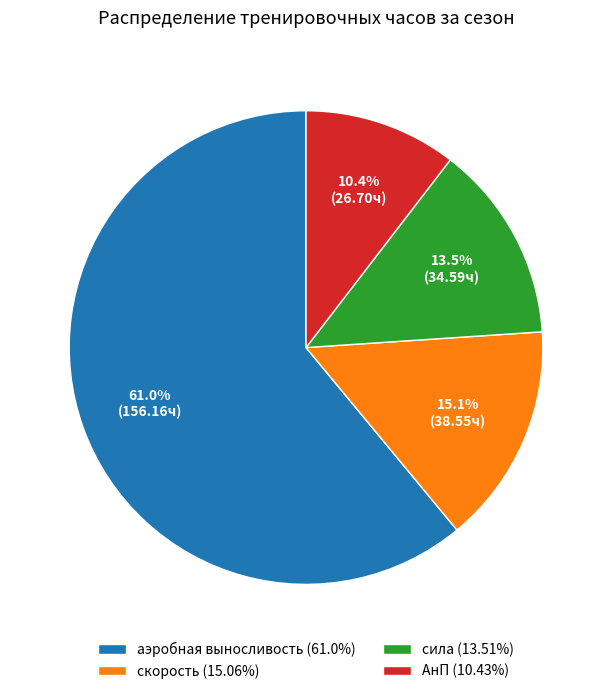

What percentage do аэробная выносливость and АнП together represent?

71.4%